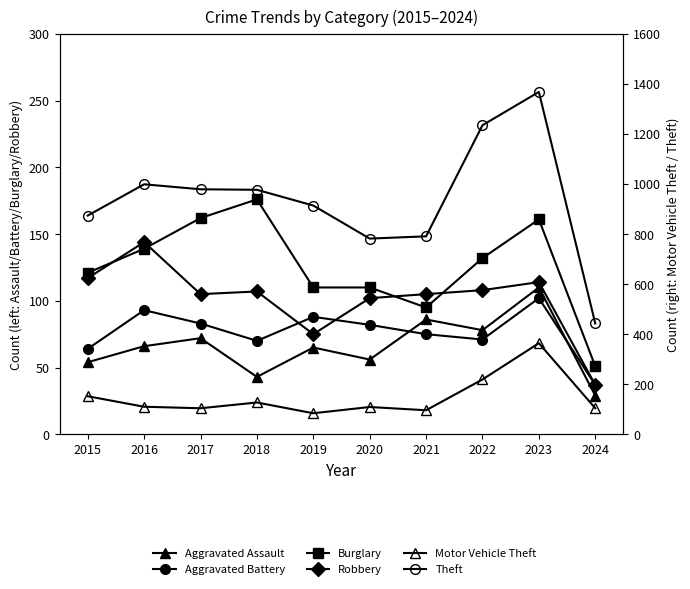

List the series in order of their peak value, highest first.

Theft, Motor Vehicle Theft, Burglary, Robbery, Aggravated Assault, Aggravated Battery